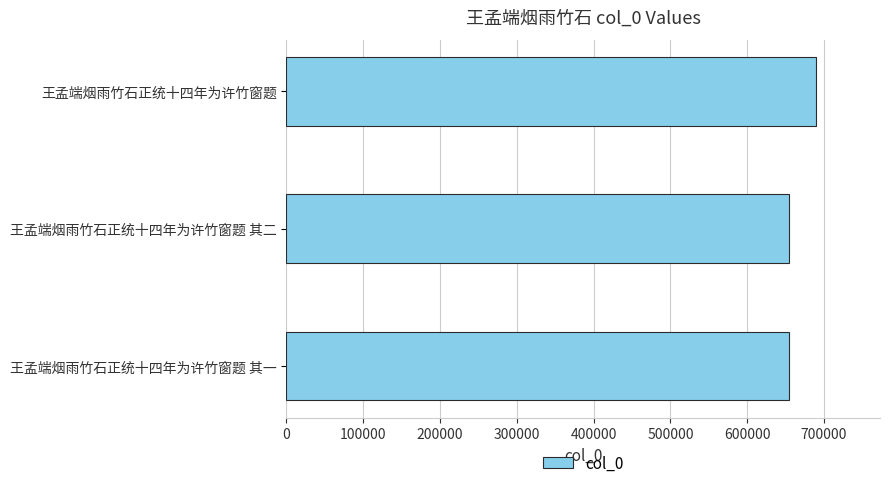

What is the smallest value displayed?

654223